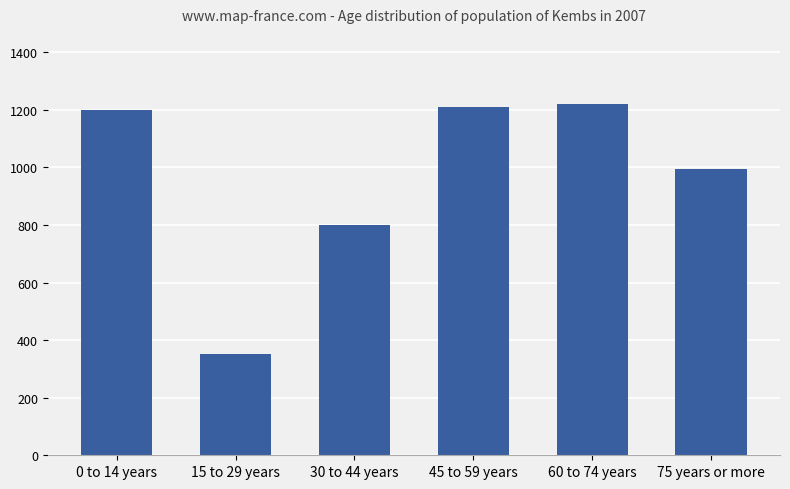

The chart shows a value of 994 at 75 years or more. True or false?

True